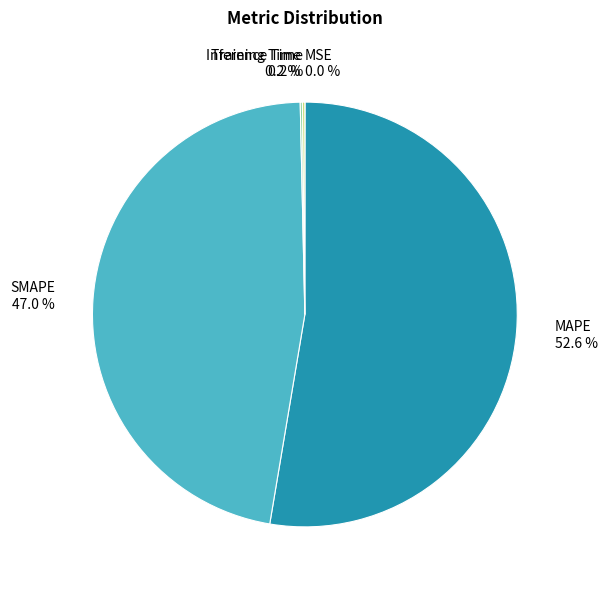

Is MAPE the majority of the pie?

Yes